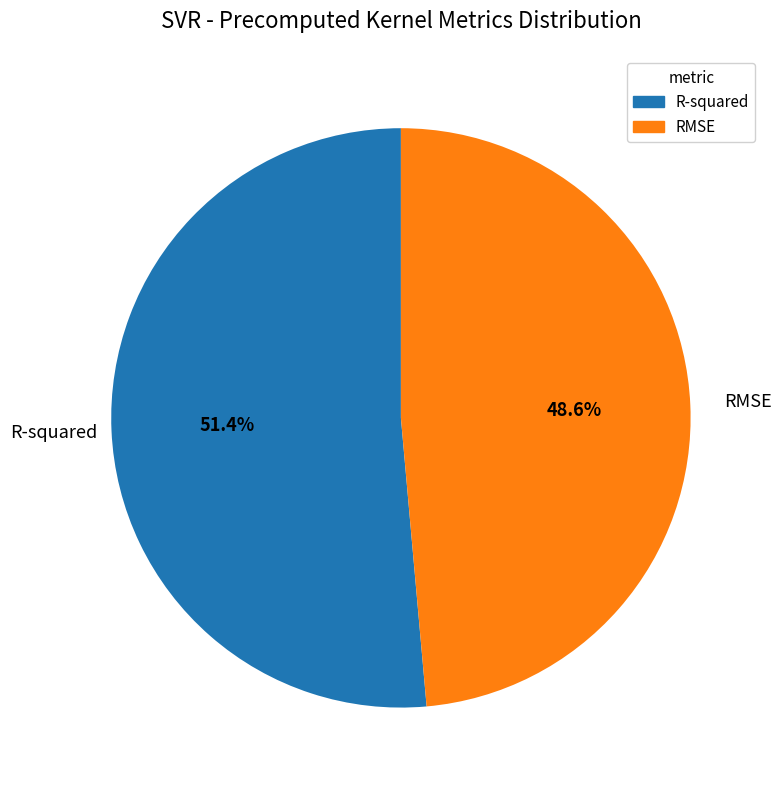

Does RMSE account for over 50% of the chart?

No